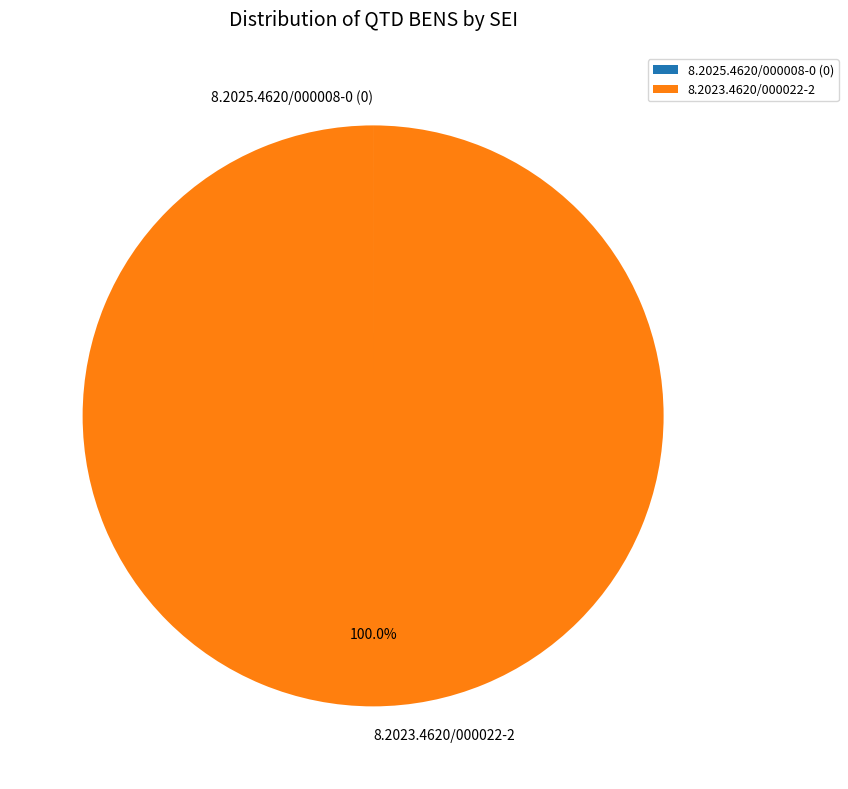

What is the largest slice in the pie chart?

8.2023.4620/000022-2